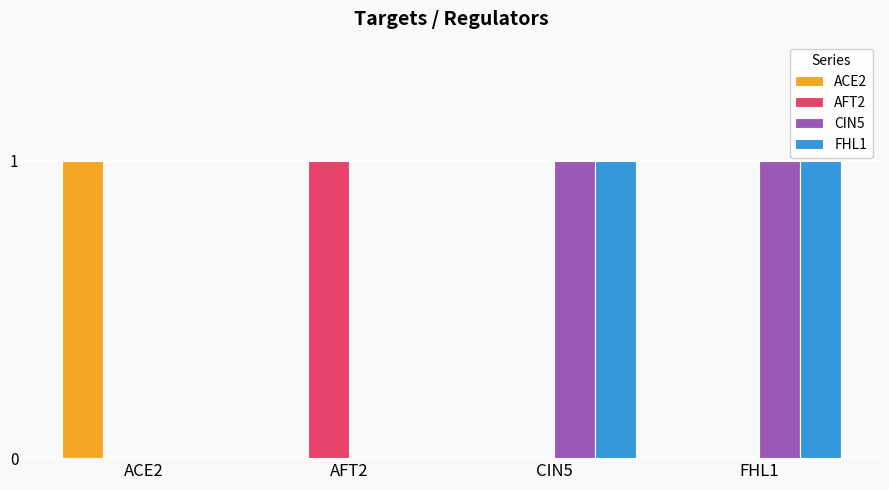

Is it true that ACE2 equals 0 at AFT2?

True